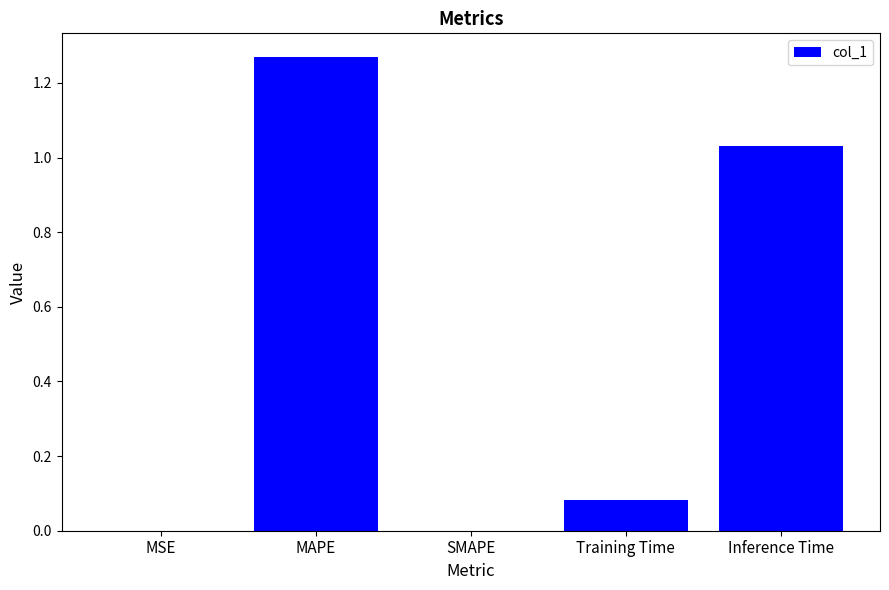

The chart shows a value of 1.6 at Inference Time. True or false?

False